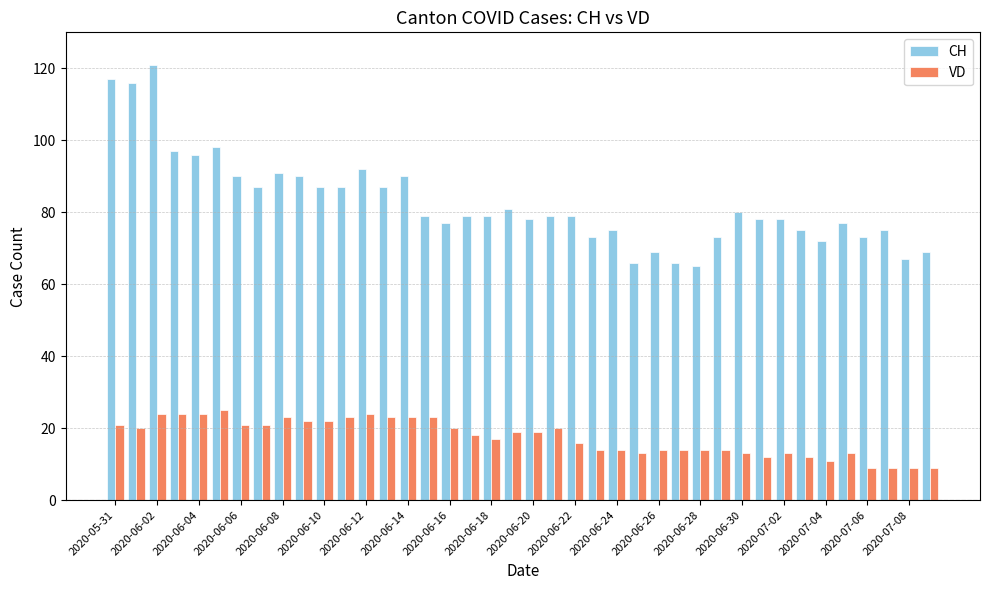

What is the maximum value for VD?

25